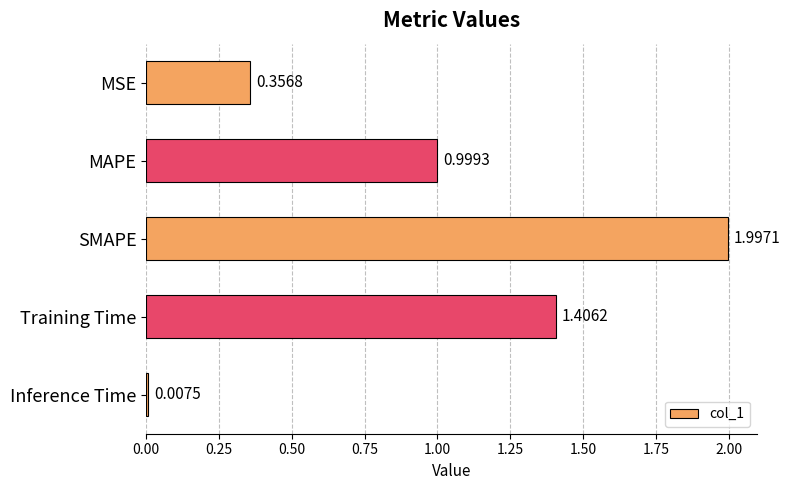

What is the average value?

1.0